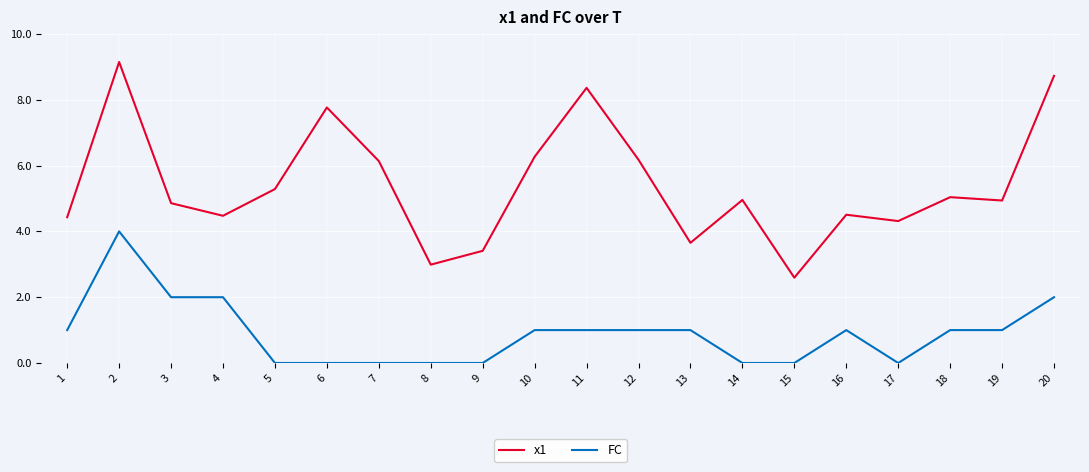

What is the difference between the x1 values at 12 and 3?

1.3